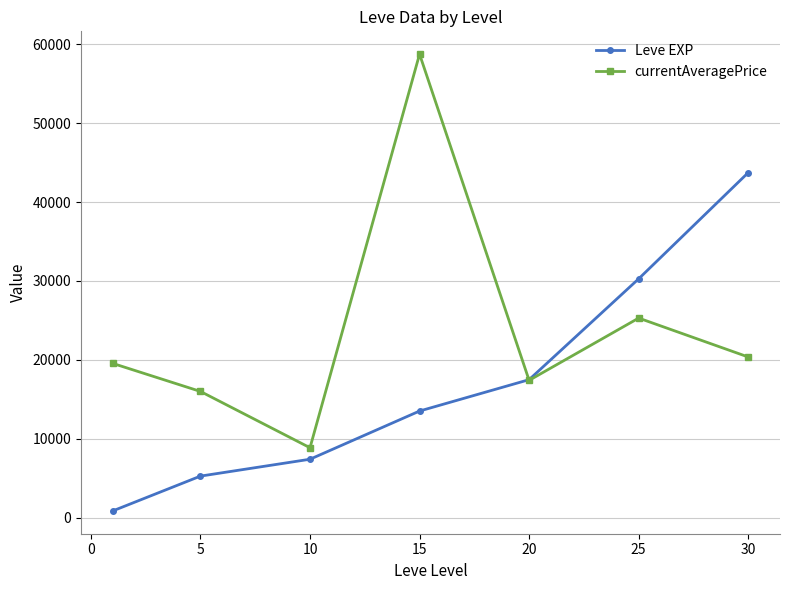

What is the difference between the maximum and second lowest values in the Leve EXP series?

38468.3